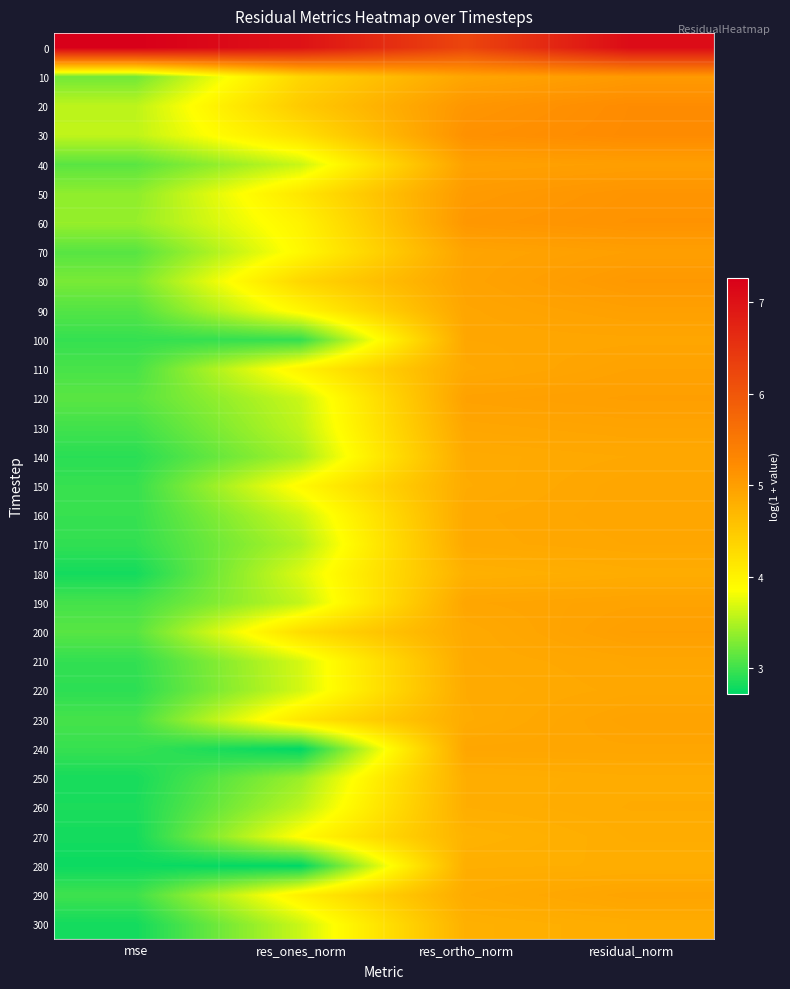

What is the greatest value displayed?

7.3